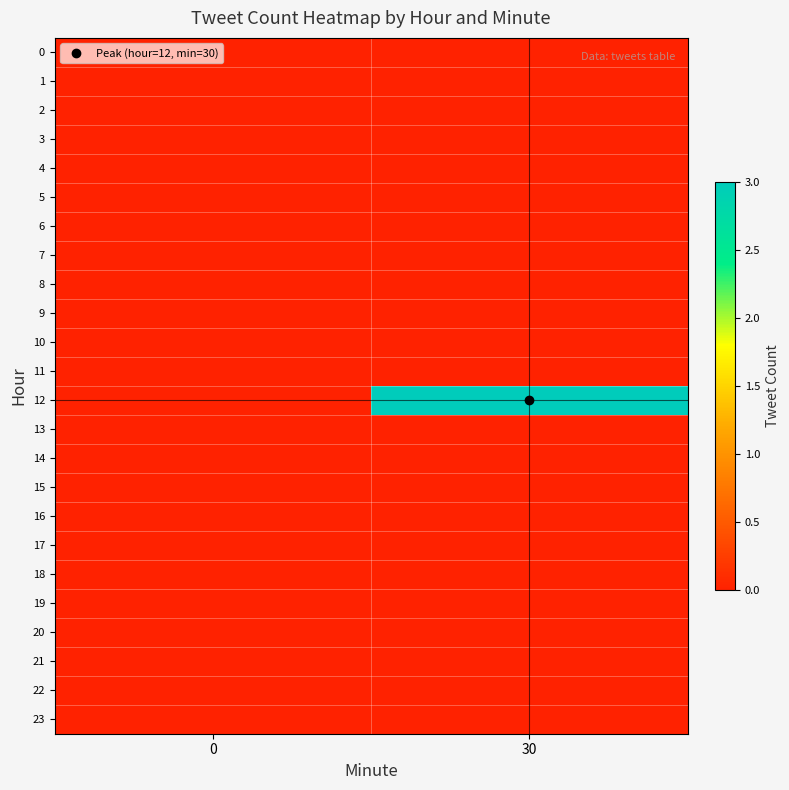

Which series has the largest range (max minus min)?

12